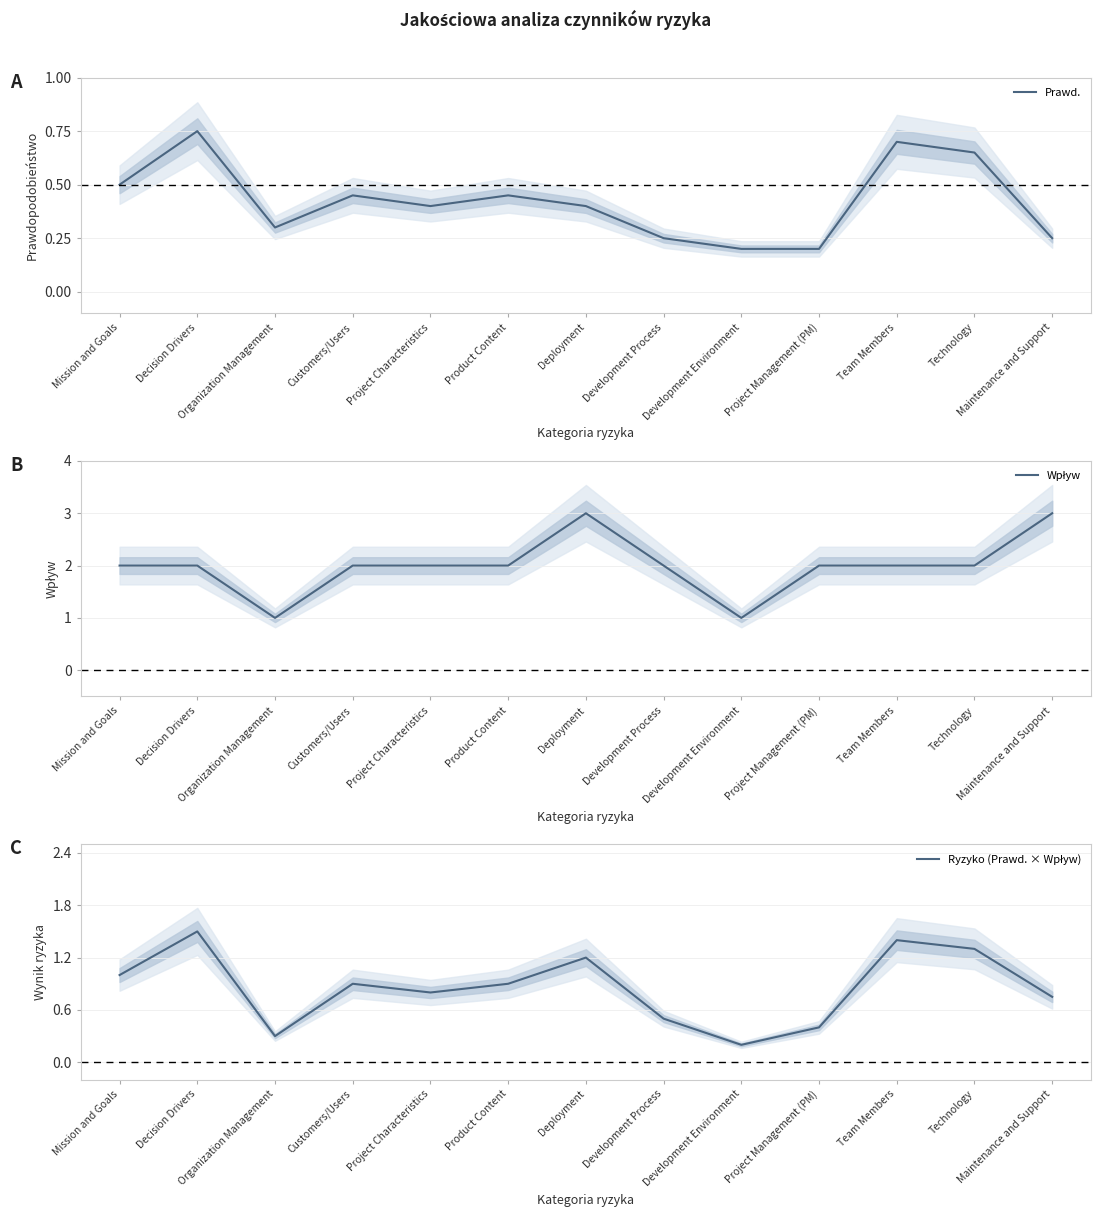

How many distinct data groups are displayed?

3